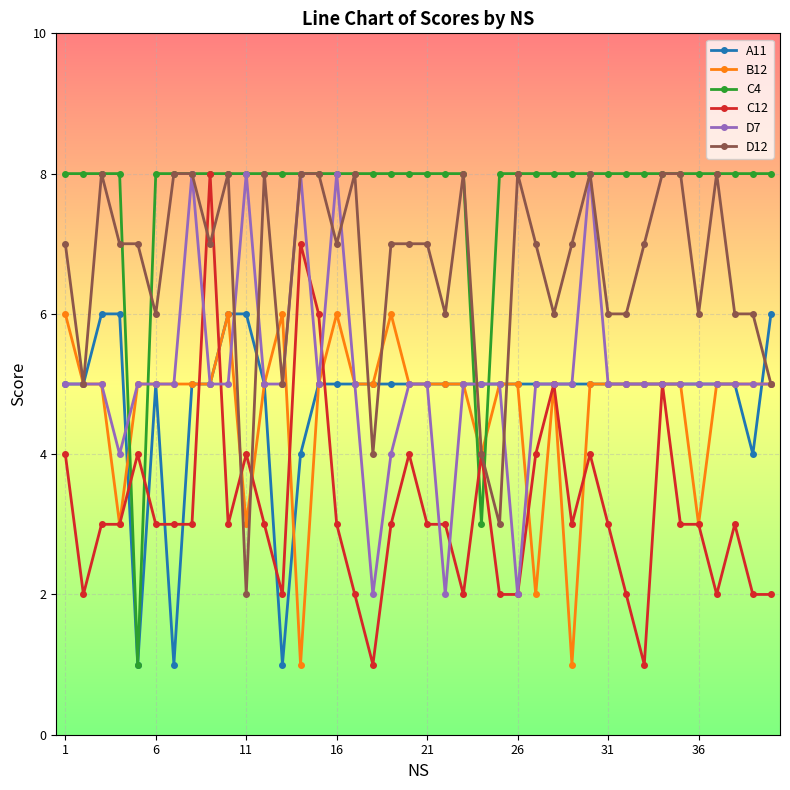

True or false: C12 has more than 1 points higher than both neighbors.

True